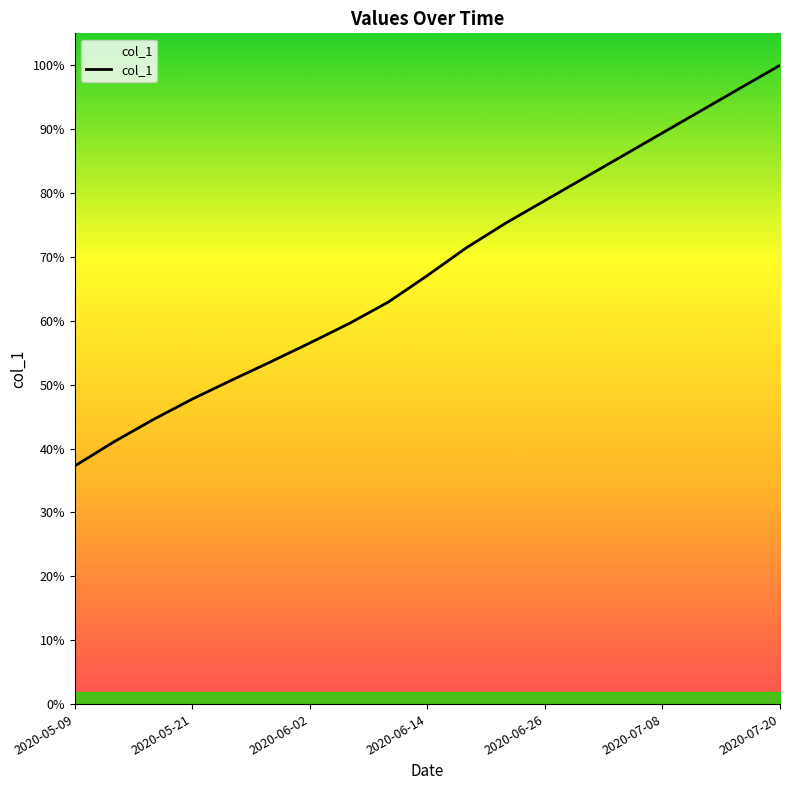

Does the chart have visible grid lines?

No